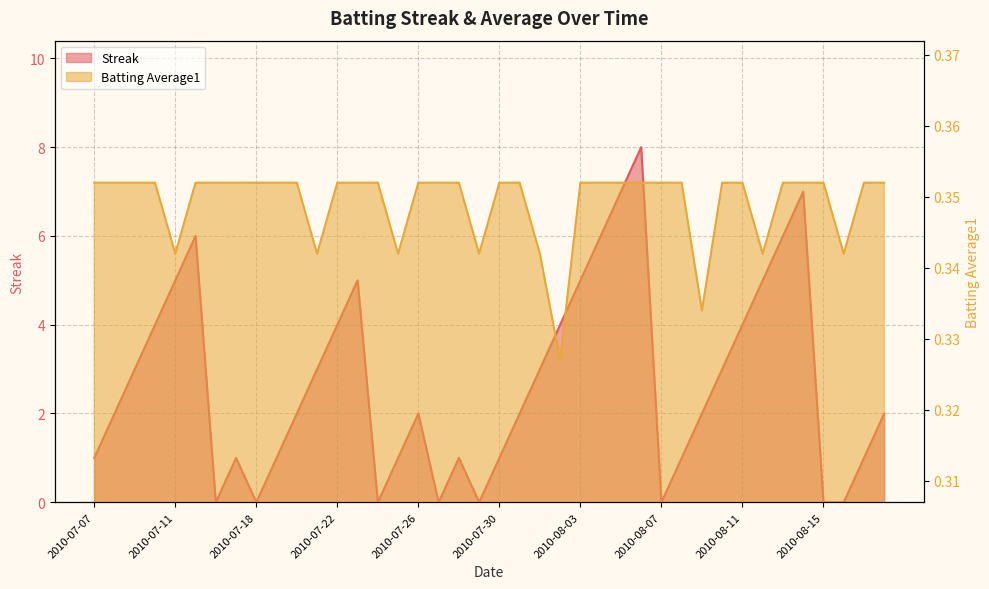

Between 2010-08-12 and 2010-07-28, which is larger?

2010-08-12